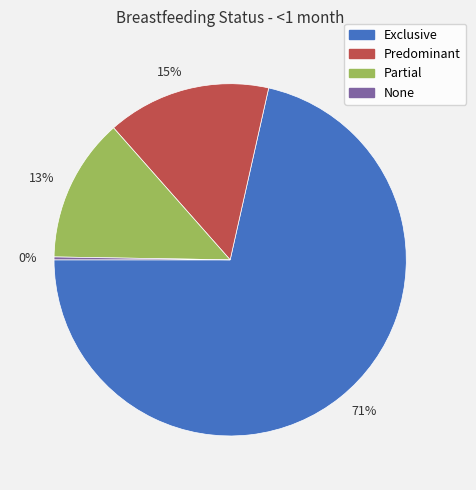

To the nearest percent, what is the combined percentage of 13% and 15%?

28%